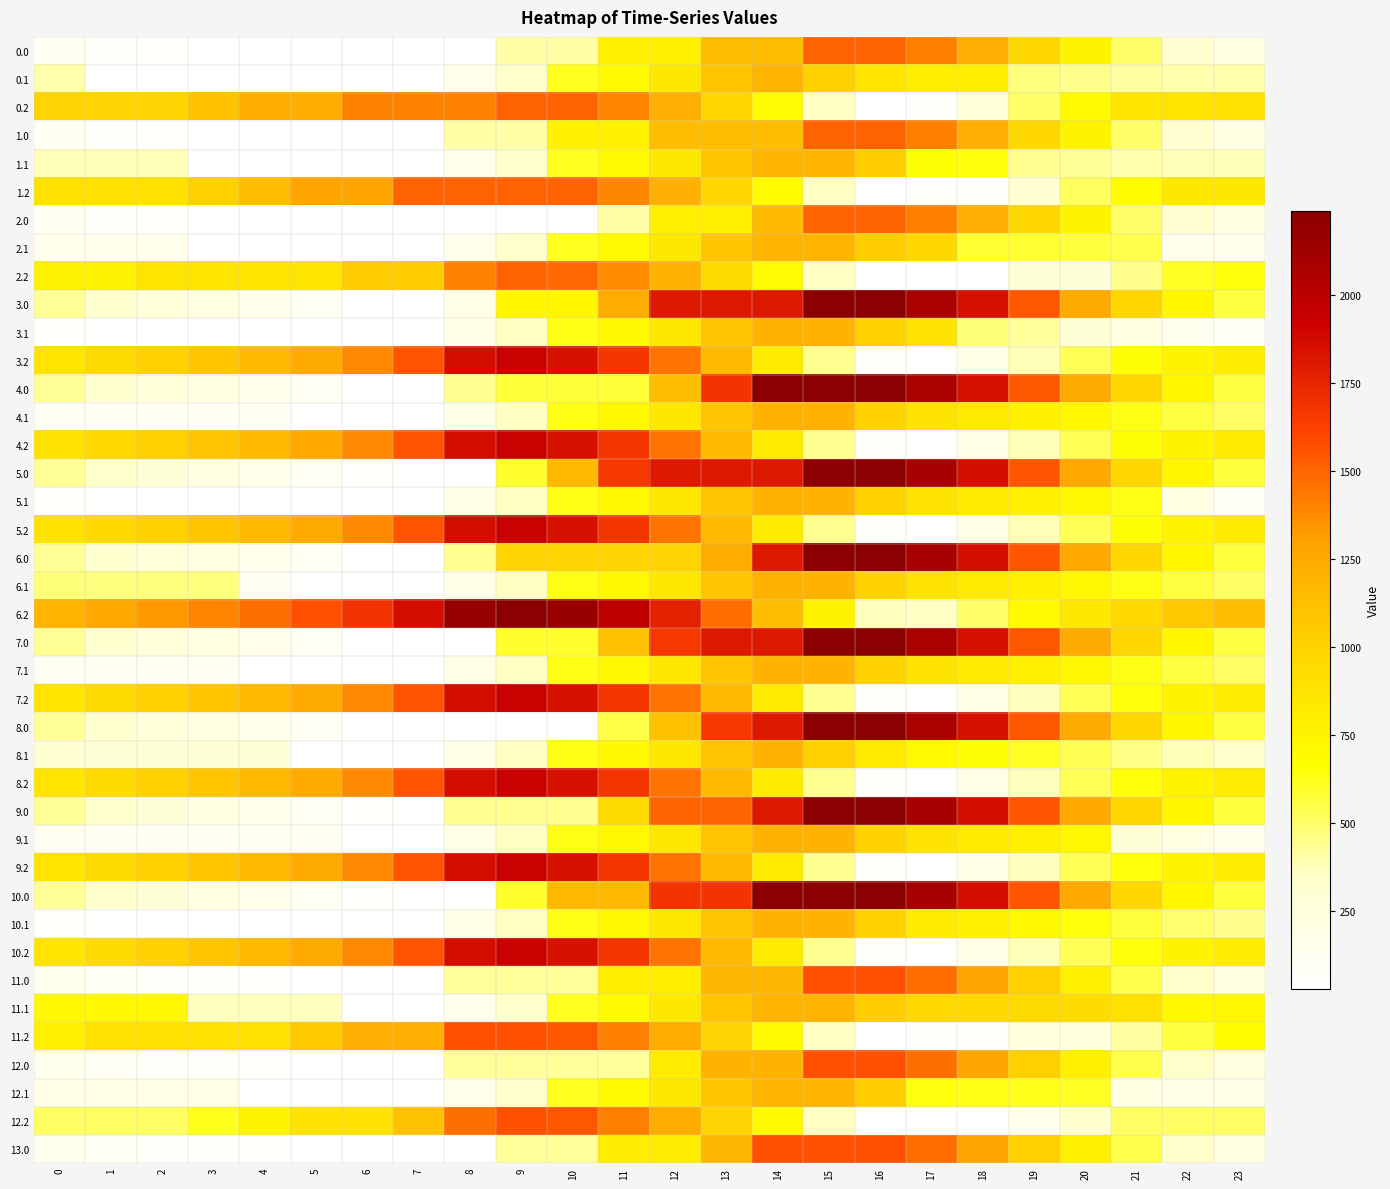

Reading left to right, transcribe all the data shown in this chart.

0.0: 0=111.9	1=61.9	2=51.5	3=47.1	4=42.1	5=38.3	6=30.2	7=30.2	8=30.2	9=404.5	10=404.5	11=763.6	12=763.6	13=1137.8	14=1137.8	15=1512.0	16=1512.0	17=1414.6	18=1226.1	19=974.3	20=742.2	21=501.4	22=307.2	23=194.7
0.1: 0=395.0	1=30.2	2=30.2	3=30.2	4=30.2	5=30.2	6=30.2	7=30.2	8=154.2	9=343.4	10=614.7	11=700.8	12=834.1	13=1073.1	14=1185.7	15=1010.8	16=862.1	17=794.9	18=789.4	19=462.4	20=447.8	21=415.1	22=395.0	23=395.0
0.2: 0=989.9	1=989.9	2=989.9	3=1107.8	4=1232.1	5=1232.1	6=1401.6	7=1401.6	8=1401.6	9=1512.0	10=1512.0	11=1395.4	12=1222.5	13=979.6	14=689.3	15=360.1	16=30.2	17=67.5	18=255.6	19=502.1	20=700.9	21=872.8	22=872.8	23=878.2
1.0: 0=111.9	1=61.9	2=51.5	3=47.1	4=42.1	5=38.3	6=30.2	7=30.2	8=404.5	9=404.5	10=763.6	11=763.6	12=1137.8	13=1137.8	14=1137.8	15=1512.0	16=1512.0	17=1414.6	18=1226.1	19=974.3	20=742.2	21=501.4	22=307.2	23=194.7
1.1: 0=376.4	1=376.4	2=376.4	3=30.2	4=30.2	5=30.2	6=30.2	7=30.2	8=154.2	9=343.4	10=614.7	11=700.8	12=834.1	13=1073.1	14=1185.7	15=1185.7	16=1036.9	17=655.1	18=649.7	19=443.8	20=429.1	21=396.4	22=376.4	23=376.4
1.2: 0=895.3	1=895.3	2=895.3	3=1013.1	4=1137.5	5=1290.9	6=1290.9	7=1512.0	8=1512.0	9=1512.0	10=1512.0	11=1390.2	12=1217.2	13=974.4	14=684.0	15=360.1	16=30.2	17=67.5	18=67.5	19=314.0	20=512.9	21=684.8	22=835.8	23=835.8
2.0: 0=111.9	1=61.9	2=51.5	3=47.1	4=42.1	5=38.3	6=30.2	7=30.2	8=30.2	9=30.2	10=30.2	11=404.5	12=778.7	13=778.7	14=1152.9	15=1512.0	16=1512.0	17=1414.6	18=1226.1	19=974.3	20=742.2	21=501.4	22=307.2	23=194.7
2.1: 0=158.5	1=158.5	2=158.5	3=30.2	4=30.2	5=30.2	6=30.2	7=30.2	8=154.2	9=343.4	10=614.7	11=700.8	12=834.1	13=1073.1	14=1185.7	15=1185.7	16=1036.9	17=969.7	18=587.9	19=587.6	20=573.0	21=540.3	22=158.5	23=158.5
2.2: 0=757.7	1=757.7	2=871.0	3=871.0	4=871.0	5=871.0	6=1040.5	7=1040.5	8=1401.6	9=1512.0	10=1488.2	11=1366.4	12=1193.5	13=950.6	14=689.3	15=360.1	16=30.2	17=30.2	18=30.2	19=276.8	20=276.8	21=448.7	22=599.7	23=646.0
3.0: 0=429.4	1=328.9	2=268.0	3=213.1	4=157.6	5=103.3	6=44.7	7=44.7	8=179.7	9=733.1	10=733.1	11=1244.0	12=1797.4	13=1797.4	14=1797.4	15=2236.0	16=2232.0	17=2085.7	18=1846.6	19=1544.4	20=1261.7	21=970.4	22=725.7	23=562.7
3.1: 0=55.9	1=44.7	2=44.7	3=44.7	4=44.7	5=44.7	6=44.7	7=44.7	8=168.7	9=357.9	10=629.2	11=715.3	12=848.6	13=1087.6	14=1200.2	15=1200.2	16=1000.9	17=883.1	18=473.7	19=423.0	20=294.5	21=211.3	22=140.7	23=90.8
3.2: 0=870.0	1=946.5	2=1010.4	3=1078.7	4=1153.6	5=1257.5	6=1377.5	7=1549.1	8=1860.7	9=1921.6	10=1847.3	11=1674.9	12=1451.5	13=1158.1	14=817.3	15=437.6	16=57.2	17=44.7	18=183.3	19=380.4	20=529.7	21=652.1	22=745.9	23=807.8
4.0: 0=429.4	1=328.9	2=268.0	3=213.1	4=157.6	5=103.3	6=44.7	7=44.7	8=436.0	9=575.8	10=575.8	11=575.8	12=1129.2	13=1682.6	14=2236.0	15=2236.0	16=2232.0	17=2085.7	18=1846.6	19=1544.4	20=1261.7	21=970.4	22=725.7	23=562.7
4.1: 0=119.2	1=108.0	2=108.0	3=108.0	4=108.0	5=44.7	6=44.7	7=44.7	8=168.7	9=357.9	10=629.2	11=715.3	12=848.6	13=1087.6	14=1200.2	15=1200.2	16=1000.9	17=883.1	18=827.2	19=776.5	20=711.4	21=628.1	22=557.6	23=507.7
4.2: 0=877.8	1=954.3	2=1018.1	3=1086.4	4=1161.3	5=1265.2	6=1377.5	7=1549.1	8=1860.7	9=1921.6	10=1847.3	11=1674.9	12=1451.5	13=1158.1	14=817.3	15=437.6	16=57.2	17=44.7	18=183.3	19=380.4	20=529.7	21=652.1	22=753.6	23=815.5
5.0: 0=433.4	1=332.9	2=272.0	3=217.1	4=161.6	5=107.3	6=48.7	7=44.7	8=44.7	9=598.1	10=1151.5	11=1662.4	12=1797.4	13=1797.4	14=1797.4	15=2236.0	16=2236.0	17=2089.7	18=1850.6	19=1548.4	20=1265.7	21=974.4	22=729.7	23=566.7
5.1: 0=55.9	1=44.7	2=44.7	3=44.7	4=44.7	5=44.7	6=44.7	7=44.7	8=168.7	9=357.9	10=629.2	11=715.3	12=848.6	13=1087.6	14=1200.2	15=1200.2	16=1000.9	17=883.1	18=827.2	19=776.5	20=711.4	21=628.1	22=204.0	23=90.8
5.2: 0=877.8	1=954.3	2=1018.1	3=1078.7	4=1153.6	5=1257.5	6=1377.5	7=1549.1	8=1860.7	9=1921.6	10=1847.3	11=1674.9	12=1451.5	13=1158.1	14=817.3	15=437.6	16=57.2	17=44.7	18=183.3	19=380.4	20=529.7	21=652.1	22=753.6	23=815.5
6.0: 0=433.4	1=328.9	2=268.0	3=213.1	4=157.6	5=103.3	6=44.7	7=44.7	8=436.0	9=989.4	10=989.4	11=989.4	12=989.4	13=1244.0	14=1797.4	15=2236.0	16=2236.0	17=2089.7	18=1850.6	19=1548.4	20=1265.7	21=974.4	22=729.7	23=566.7
6.1: 0=472.8	1=461.6	2=461.6	3=461.6	4=118.5	5=44.7	6=44.7	7=44.7	8=168.7	9=357.9	10=629.2	11=715.3	12=848.6	13=1087.6	14=1200.2	15=1200.2	16=1000.9	17=883.1	18=827.2	19=776.5	20=711.4	21=628.1	22=557.6	23=507.7
6.2: 0=1192.2	1=1268.7	2=1324.8	3=1393.1	4=1468.0	5=1571.9	6=1691.9	7=1863.5	8=2175.1	9=2236.0	10=2161.7	11=1989.3	12=1765.9	13=1472.6	14=1131.7	15=752.1	16=371.7	17=359.2	18=497.7	19=694.8	20=844.1	21=966.5	22=1068.0	23=1129.9
7.0: 0=429.4	1=328.9	2=268.0	3=213.1	4=157.6	5=103.3	6=44.7	7=44.7	8=44.7	9=598.1	10=598.1	11=1109.0	12=1662.4	13=1797.4	14=1797.4	15=2236.0	16=2232.0	17=2085.7	18=1846.6	19=1544.4	20=1261.7	21=970.4	22=725.7	23=562.7
7.1: 0=119.2	1=108.0	2=108.0	3=108.0	4=44.7	5=44.7	6=44.7	7=44.7	8=168.7	9=357.9	10=629.2	11=715.3	12=848.6	13=1087.6	14=1200.2	15=1200.2	16=1000.9	17=883.1	18=827.2	19=776.5	20=711.4	21=628.1	22=557.6	23=507.7
7.2: 0=870.0	1=946.5	2=1010.4	3=1078.7	4=1153.6	5=1257.5	6=1377.5	7=1549.1	8=1860.7	9=1921.6	10=1847.3	11=1674.9	12=1451.5	13=1158.1	14=817.3	15=437.6	16=57.2	17=44.7	18=175.6	19=372.6	20=522.0	21=644.4	22=745.9	23=807.8
8.0: 0=429.4	1=328.9	2=268.0	3=213.1	4=157.6	5=103.3	6=44.7	7=44.7	8=44.7	9=44.7	10=44.7	11=555.6	12=1109.0	13=1662.4	14=1797.4	15=2236.0	16=2232.0	17=2085.7	18=1846.6	19=1544.4	20=1261.7	21=970.4	22=725.7	23=562.7
8.1: 0=297.9	1=286.7	2=286.7	3=286.7	4=286.7	5=44.7	6=44.7	7=44.7	8=168.7	9=357.9	10=629.2	11=715.3	12=848.6	13=1087.6	14=1200.2	15=1025.3	16=826.1	17=708.3	18=652.4	19=601.7	20=536.5	21=453.3	22=382.8	23=332.9
8.2: 0=870.0	1=946.5	2=1010.4	3=1078.7	4=1153.6	5=1257.5	6=1377.5	7=1549.1	8=1860.7	9=1921.6	10=1847.3	11=1674.9	12=1451.5	13=1158.1	14=817.3	15=437.6	16=57.2	17=44.7	18=175.6	19=372.6	20=522.0	21=644.4	22=745.9	23=807.8
9.0: 0=433.4	1=332.9	2=272.0	3=217.1	4=161.6	5=107.3	6=48.7	7=44.7	8=436.0	9=436.0	10=436.0	11=946.9	12=1500.3	13=1500.3	14=1797.4	15=2236.0	16=2236.0	17=2089.7	18=1850.6	19=1548.4	20=1265.7	21=974.4	22=729.7	23=566.7
9.1: 0=119.2	1=108.0	2=108.0	3=108.0	4=108.0	5=108.0	6=44.7	7=44.7	8=168.7	9=357.9	10=629.2	11=715.3	12=848.6	13=1087.6	14=1200.2	15=1200.2	16=1000.9	17=883.1	18=827.2	19=776.5	20=711.4	21=274.6	22=204.0	23=154.2
9.2: 0=870.0	1=946.5	2=1010.4	3=1078.7	4=1153.6	5=1257.5	6=1377.5	7=1549.1	8=1860.7	9=1921.6	10=1847.3	11=1674.9	12=1451.5	13=1158.1	14=817.3	15=437.6	16=57.2	17=44.7	18=175.6	19=372.6	20=522.0	21=644.4	22=745.9	23=807.8
10.0: 0=433.4	1=332.9	2=272.0	3=217.1	4=161.6	5=107.3	6=48.7	7=44.7	8=44.7	9=598.1	10=1151.5	11=1151.5	12=1682.6	13=1682.6	14=2236.0	15=2236.0	16=2236.0	17=2089.7	18=1850.6	19=1548.4	20=1265.7	21=974.4	22=729.7	23=566.7
10.1: 0=55.9	1=44.7	2=44.7	3=44.7	4=44.7	5=44.7	6=44.7	7=44.7	8=168.7	9=357.9	10=629.2	11=715.3	12=848.6	13=1087.6	14=1200.2	15=1200.2	16=1000.9	17=819.8	18=763.9	19=713.2	20=648.0	21=564.8	22=494.3	23=444.4
10.2: 0=870.0	1=946.5	2=1010.4	3=1078.7	4=1153.6	5=1257.5	6=1377.5	7=1549.1	8=1860.7	9=1921.6	10=1847.3	11=1674.9	12=1451.5	13=1158.1	14=817.3	15=437.6	16=57.2	17=44.7	18=183.3	19=380.4	20=522.0	21=644.4	22=745.9	23=807.8
11.0: 0=141.1	1=87.1	2=72.6	3=64.2	4=55.2	5=47.4	6=35.2	7=31.4	8=420.5	9=420.5	10=420.5	11=793.9	12=793.9	13=1182.9	14=1182.9	15=1572.0	16=1572.0	17=1472.2	18=1279.5	19=1023.8	20=787.6	21=542.7	22=344.5	23=228.0
11.1: 0=713.1	1=713.1	2=713.1	3=367.0	4=367.0	5=367.0	6=31.4	7=31.4	8=155.4	9=344.6	10=615.9	11=702.0	12=835.3	13=1074.3	14=1186.9	15=1186.9	16=1034.1	17=962.8	18=953.3	19=949.1	20=930.4	21=893.6	22=716.5	23=713.1
11.2: 0=776.4	1=898.4	2=898.4	3=898.4	4=898.4	5=1047.8	6=1213.4	7=1213.4	8=1570.5	9=1570.5	10=1542.7	11=1416.8	12=1239.9	13=992.9	14=698.5	15=365.4	16=31.4	17=64.7	18=64.7	19=246.1	20=246.1	21=414.0	22=561.1	23=668.6
12.0: 0=137.3	1=83.3	2=68.8	3=60.4	4=51.4	5=43.6	6=31.4	7=31.4	8=420.5	9=420.5	10=420.5	11=420.5	12=809.6	13=1198.7	14=1198.7	15=1572.0	16=1572.0	17=1468.4	18=1275.8	19=1020.0	20=783.8	21=539.0	22=340.7	23=224.2
12.1: 0=180.2	1=180.2	2=180.2	3=180.2	4=31.4	5=31.4	6=31.4	7=31.4	8=155.4	9=344.6	10=615.9	11=702.0	12=835.3	13=1074.3	14=1186.9	15=1186.9	16=1034.1	17=637.1	18=627.6	19=623.4	20=604.7	21=207.7	22=183.6	23=180.2
12.2: 0=506.1	1=506.1	2=506.1	3=620.0	4=740.4	5=889.8	6=889.8	7=1107.0	8=1464.1	9=1570.5	10=1542.7	11=1416.8	12=1239.9	13=992.9	14=698.5	15=365.4	16=31.4	17=31.4	18=31.4	19=143.3	20=338.2	21=506.1	22=506.1	23=506.1
13.0: 0=141.1	1=87.1	2=72.6	3=64.2	4=55.2	5=47.4	6=35.2	7=31.4	8=31.4	9=420.5	10=420.5	11=809.6	12=809.6	13=1182.9	14=1572.0	15=1572.0	16=1572.0	17=1472.2	18=1279.5	19=1023.8	20=787.6	21=542.7	22=344.5	23=228.0